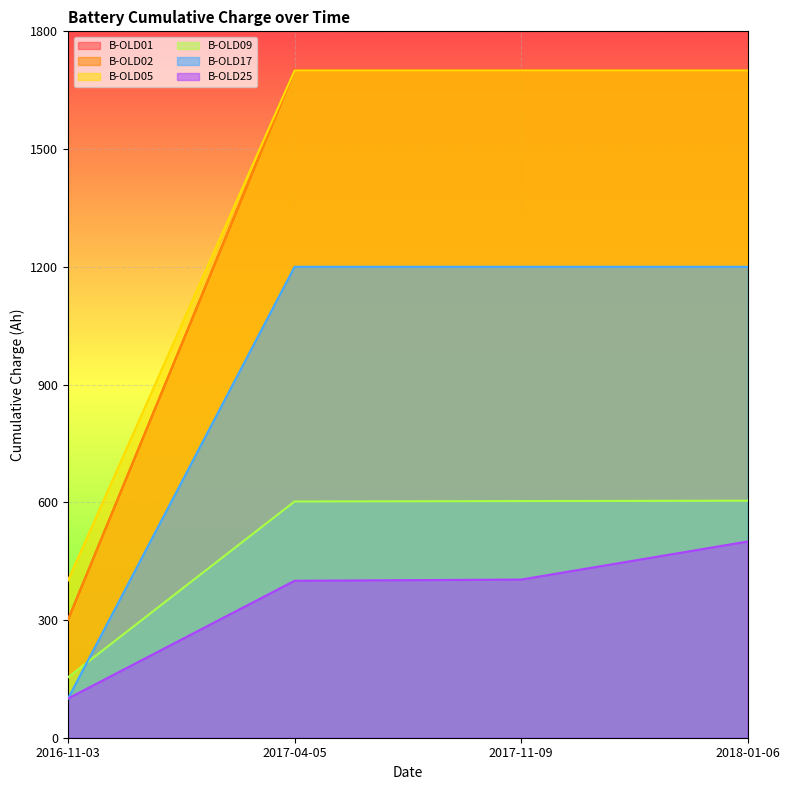

What are all the series names shown in the legend?

B-OLD01, B-OLD02, B-OLD05, B-OLD09, B-OLD17, B-OLD25